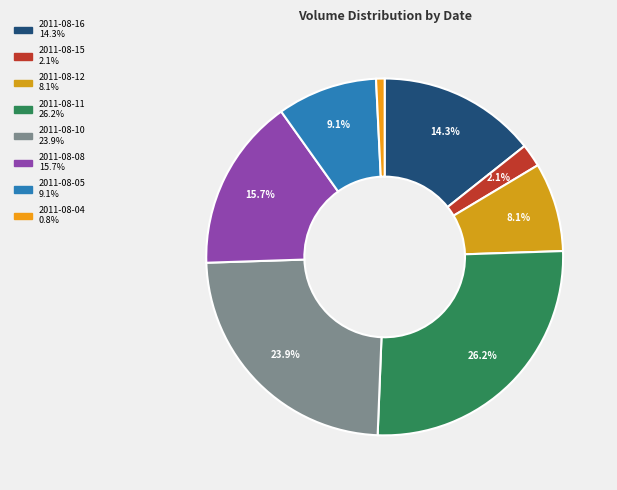

Is there any slice that represents more than half of the pie?

No